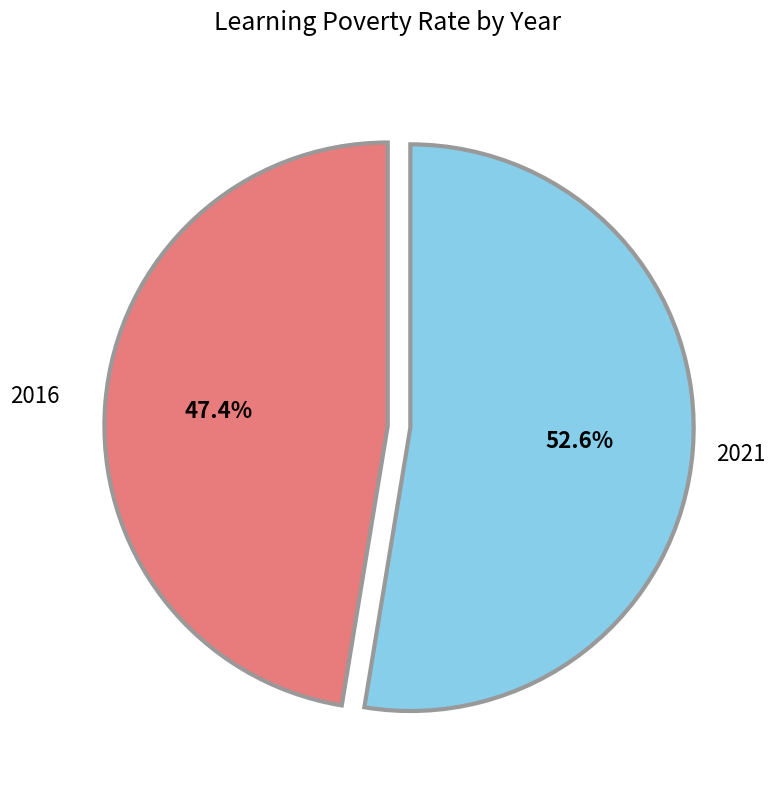

Which slice is the smallest?

2016